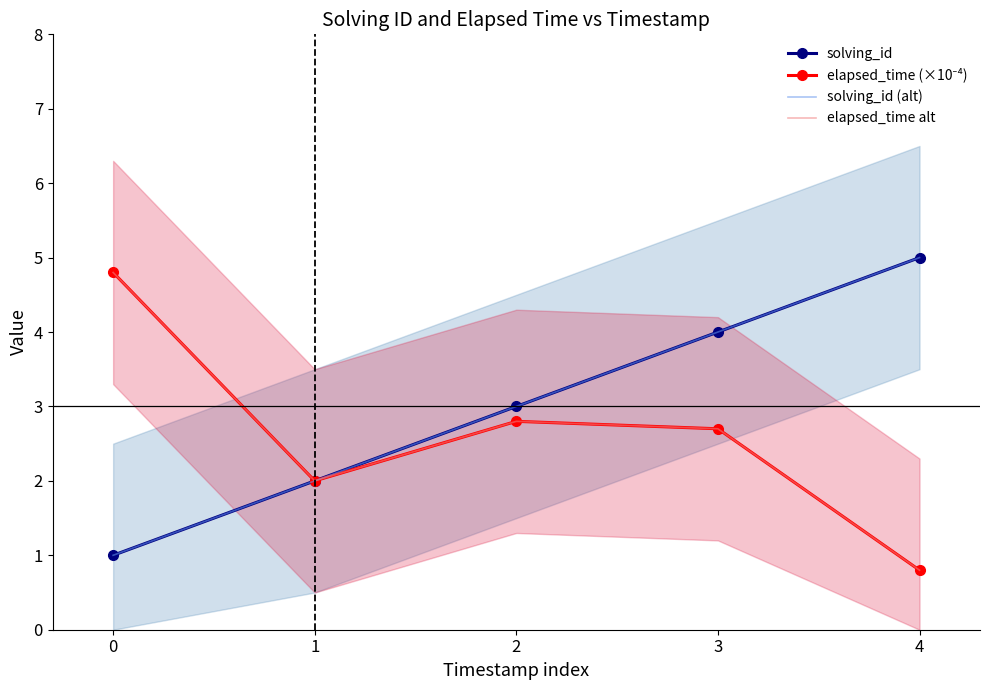

Count the number of data series in this chart.

4